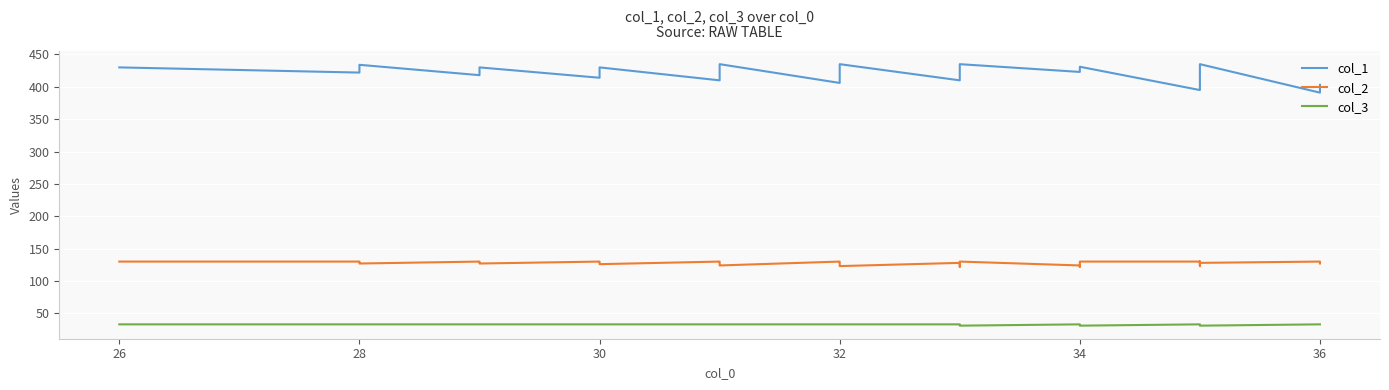

What is the difference between the second highest and minimum values in the col_1 series?

44